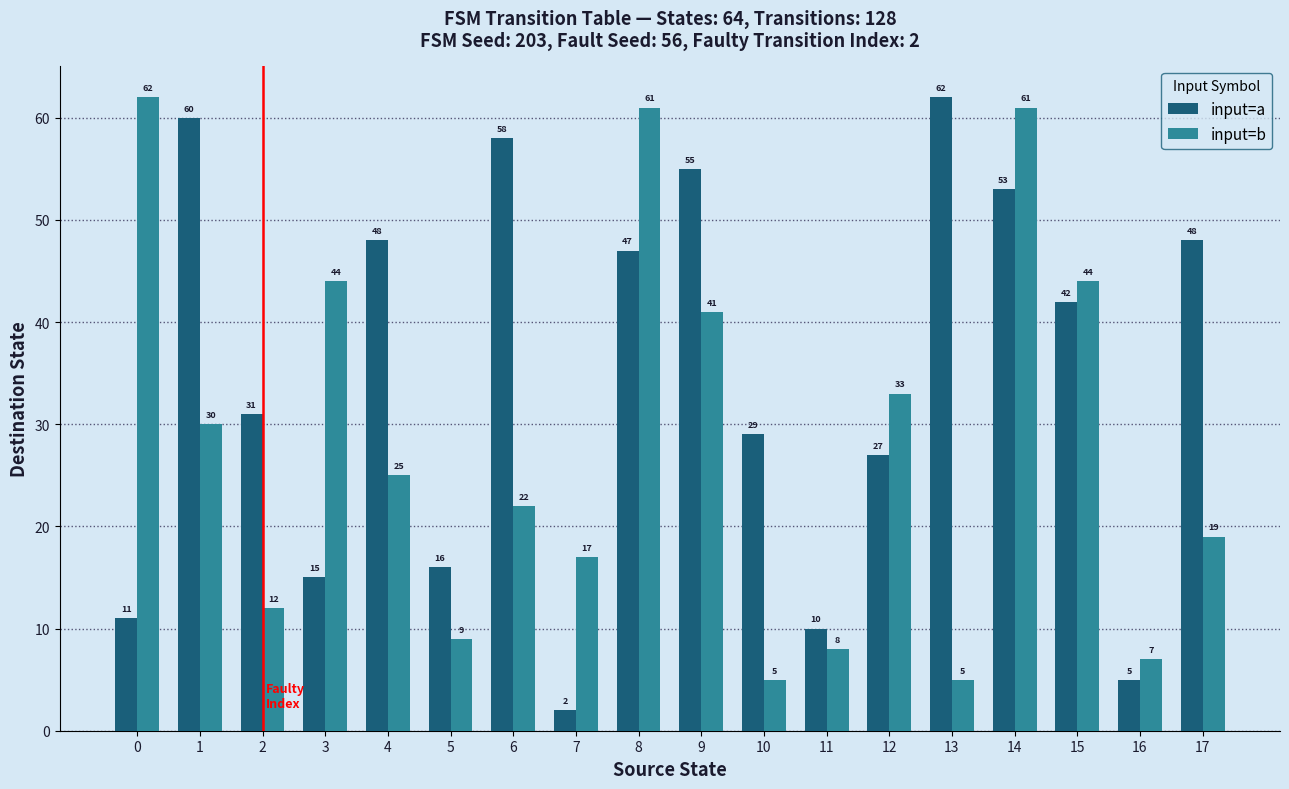

How many values in the input=a series are below 42?

9